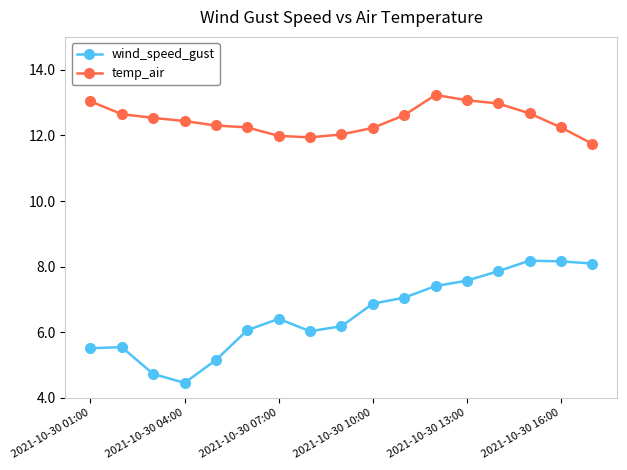

Which series has the largest total across all categories?

temp_air